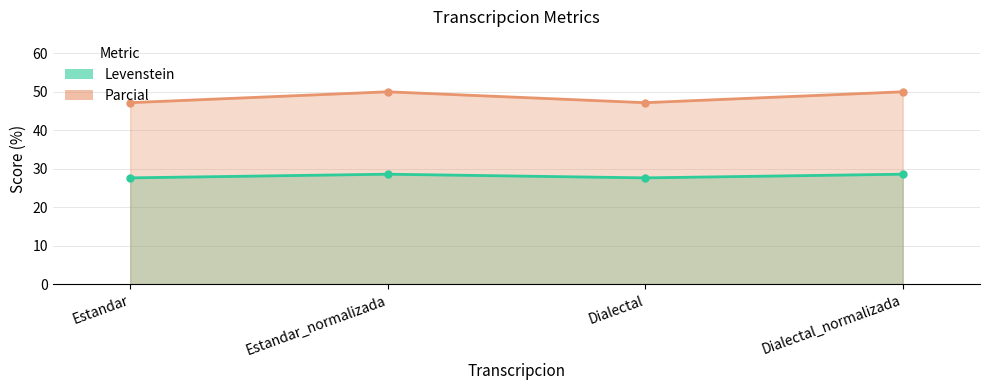

Rank the series by their maximum value, from lowest to highest.

Levenstein, Parcial